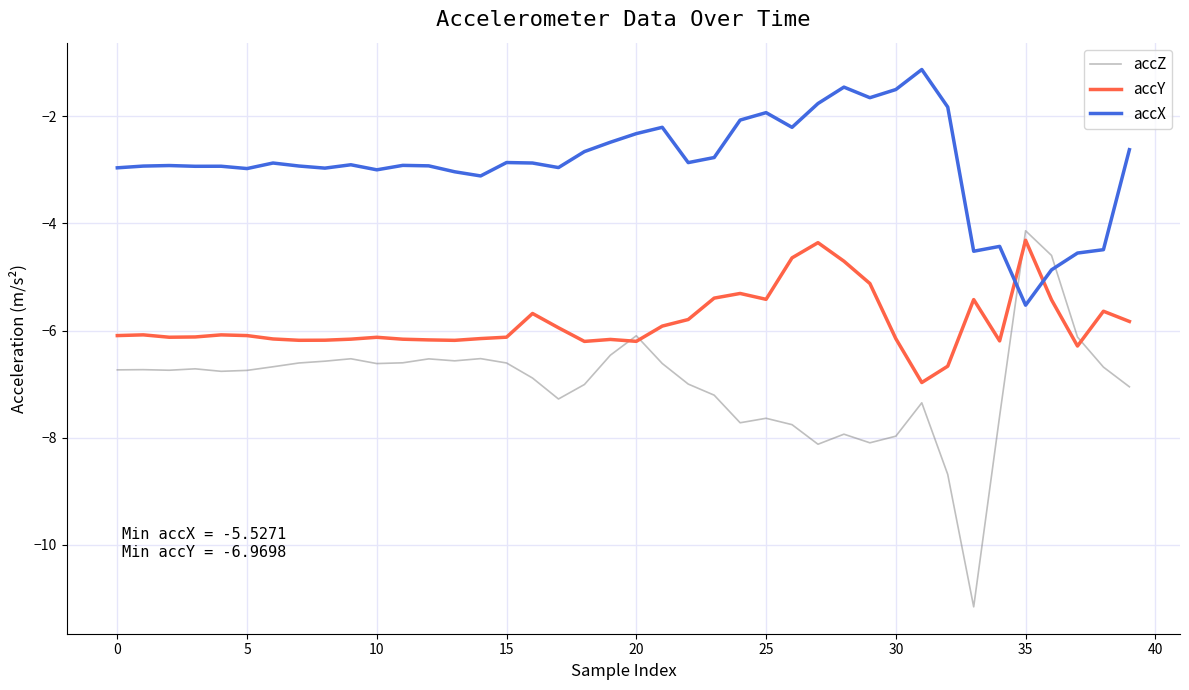

What is the minimum value for accX?

-5.5